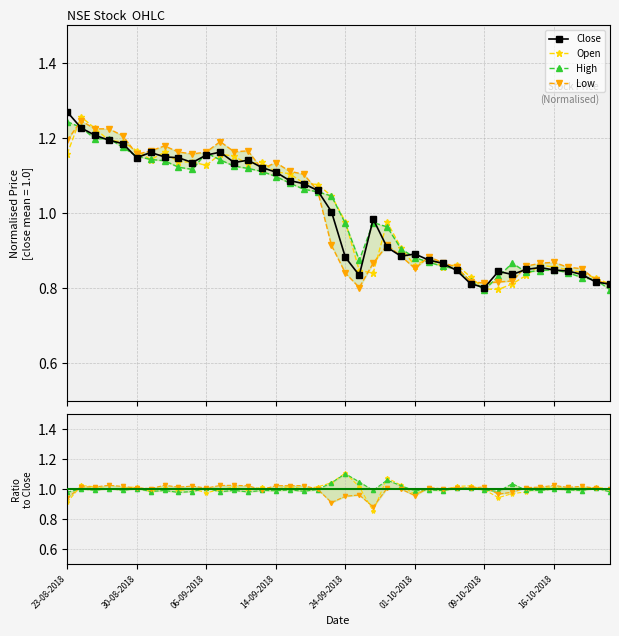

The value of Open at 11 is 1.5. True or false?

False